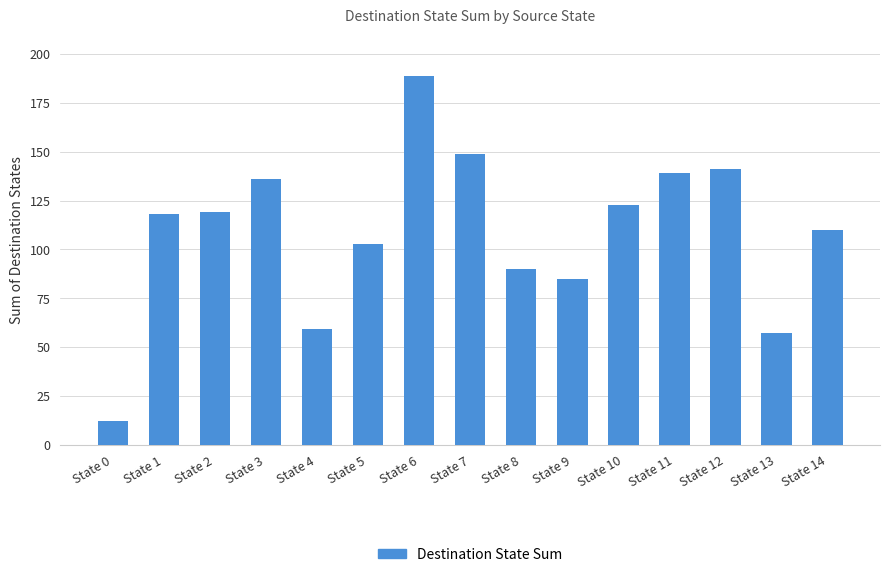

What is the difference between the values at State 4 and State 6?

130